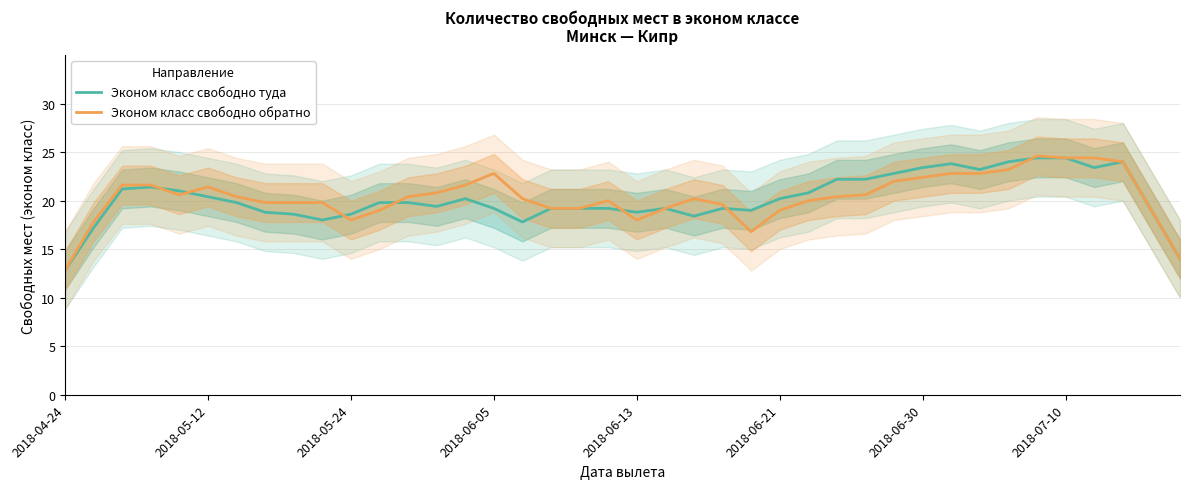

What is the lowest value of the Эконом класс свободно туда series?

12.8